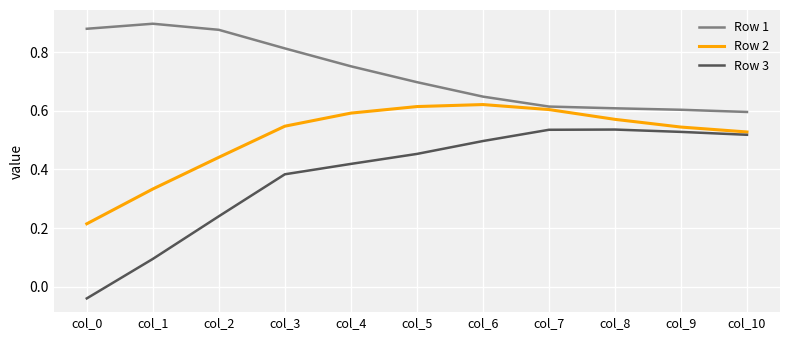

True or false: Row 3 and Row 1 intersect in this chart.

False